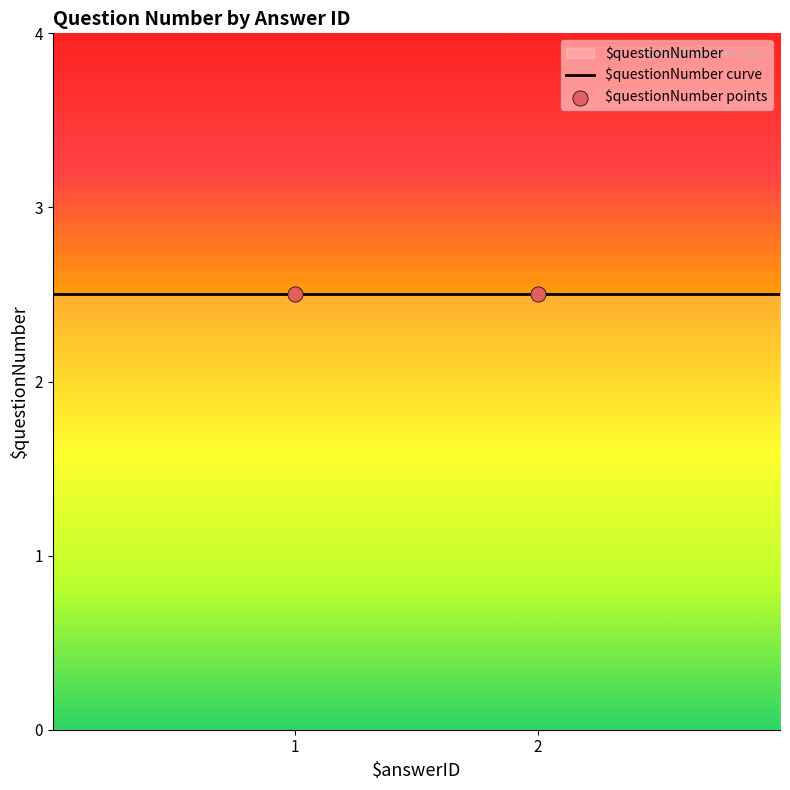

Between 1 and 2, which is larger?

1